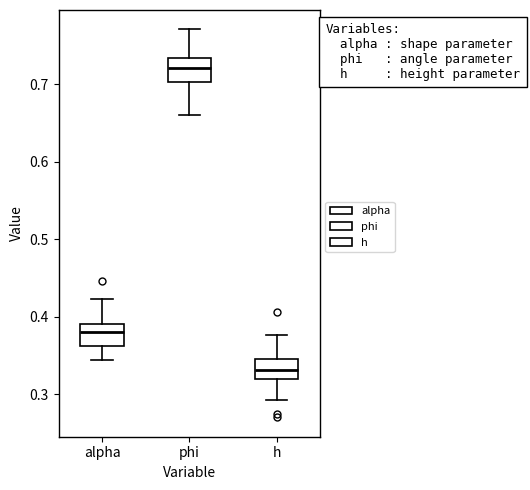

Which box has the highest median line?

phi